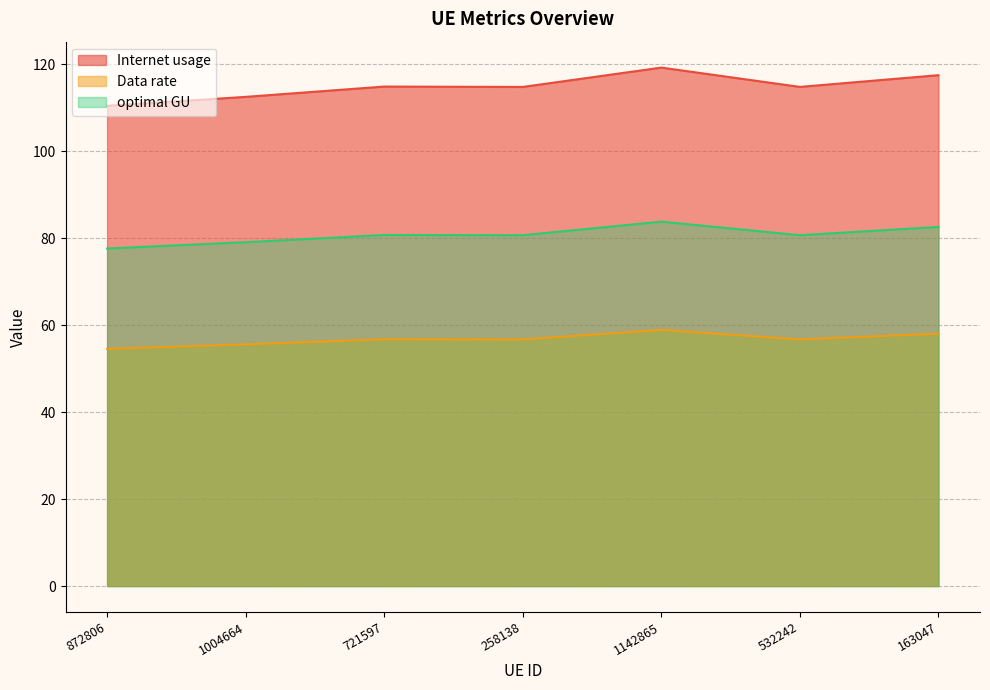

How many values in the Data rate series are below 56?

2